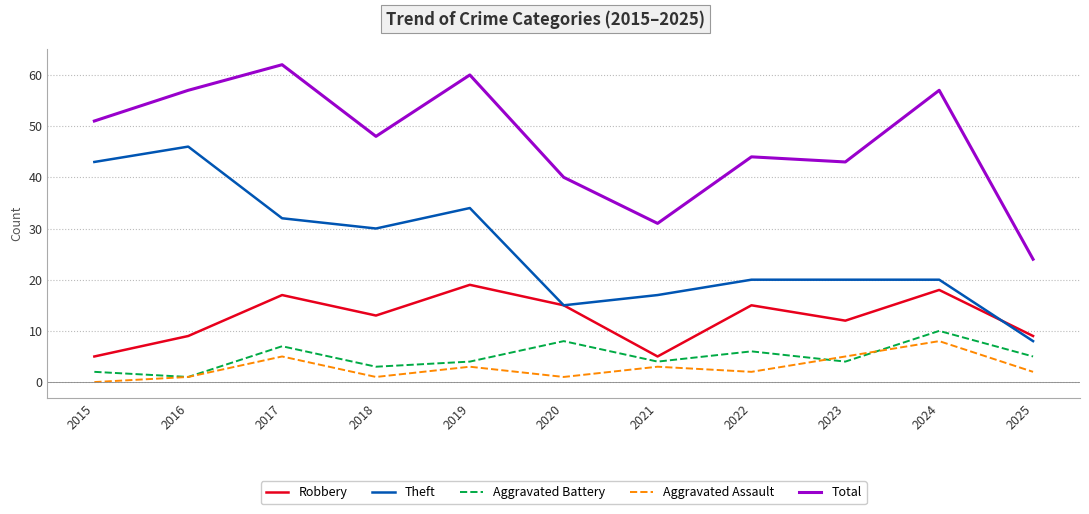

True or false: Total and Aggravated Battery intersect in this chart.

False